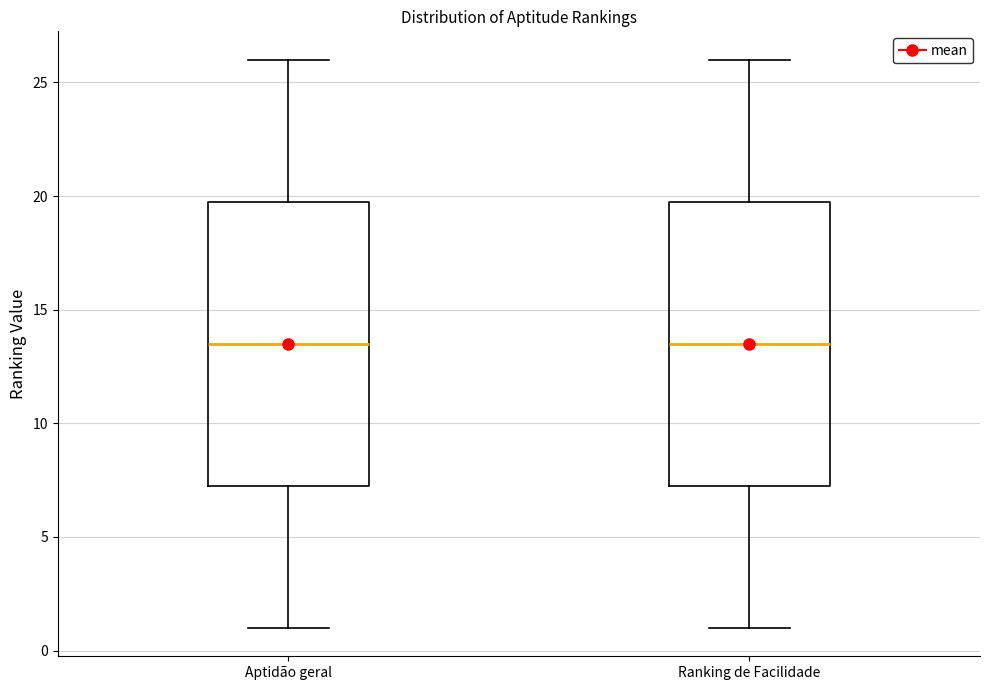

Reading left to right, read every box against the y-axis: the position of its median line, the range the box covers, and the ends of its whiskers. The values are not printed on the chart, so give them approximately, as read against the axis.

Aptidão geral: median 13.5, box 7.5 to 20.0, whiskers 1.0 to 26.0
Ranking de Facilidade: median 13.5, box 7.5 to 20.0, whiskers 1.0 to 26.0